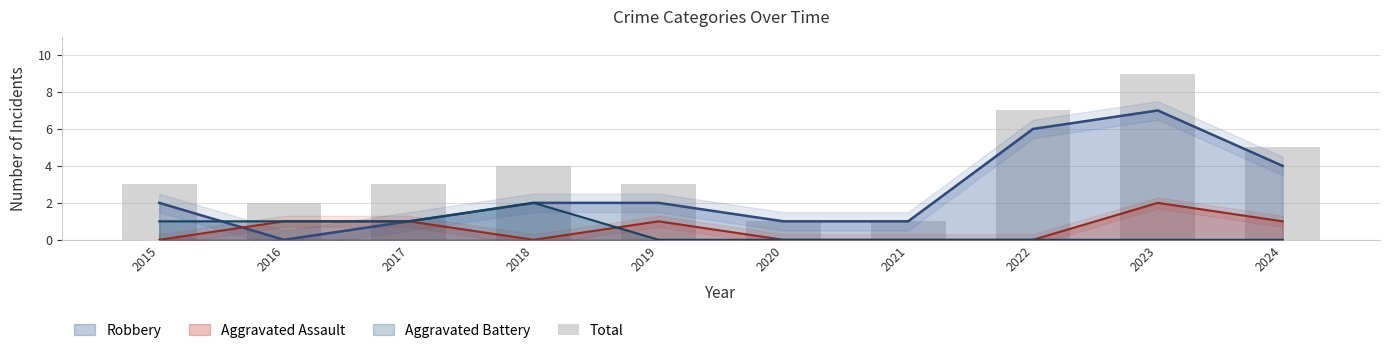

What is the difference between the second highest and second lowest values?

6